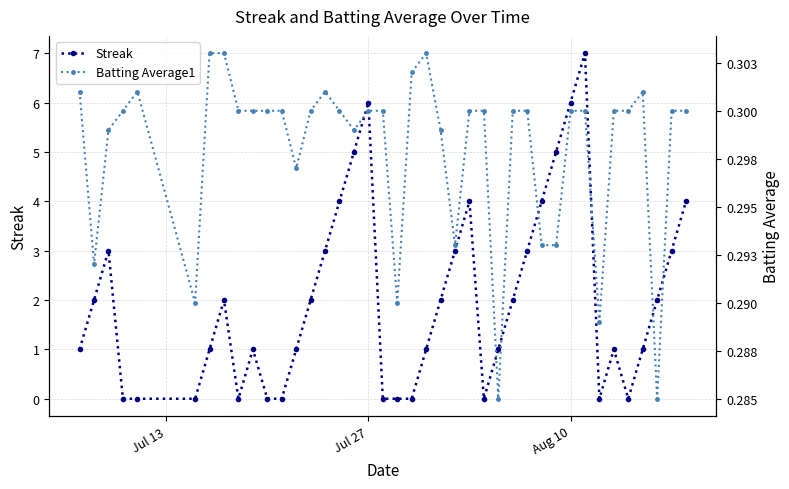

True or false: Streak has more than 1 points higher than both neighbors.

True